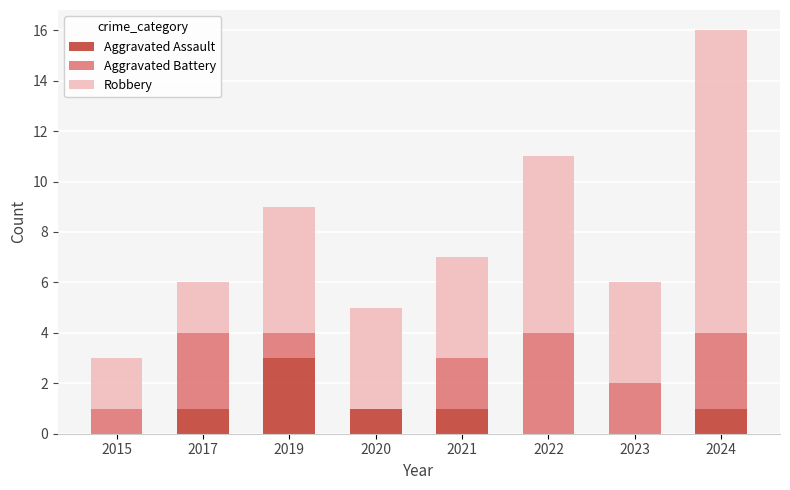

How many distinct data groups are displayed?

3